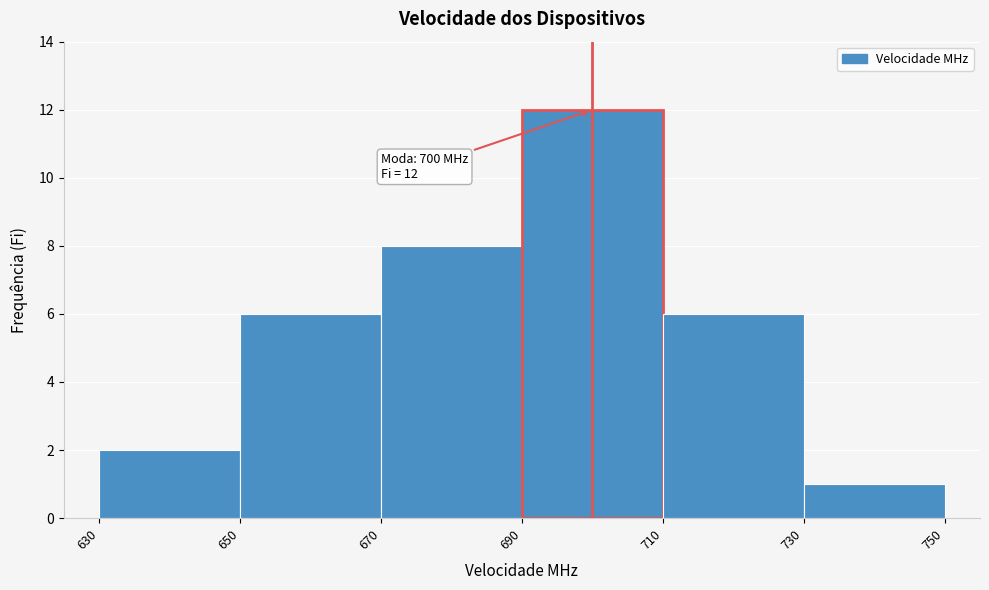

Over which range of the x-axis is the bar tallest?

690 to 710